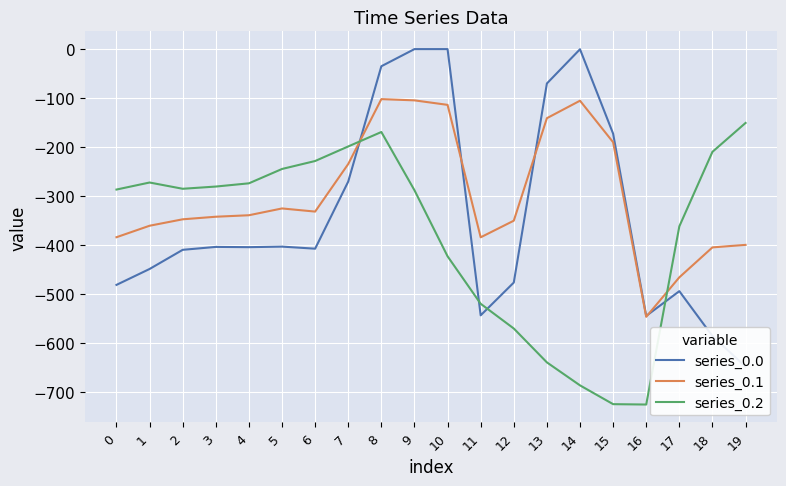

The value of series_0.1 at 2 is -490.2. True or false?

False